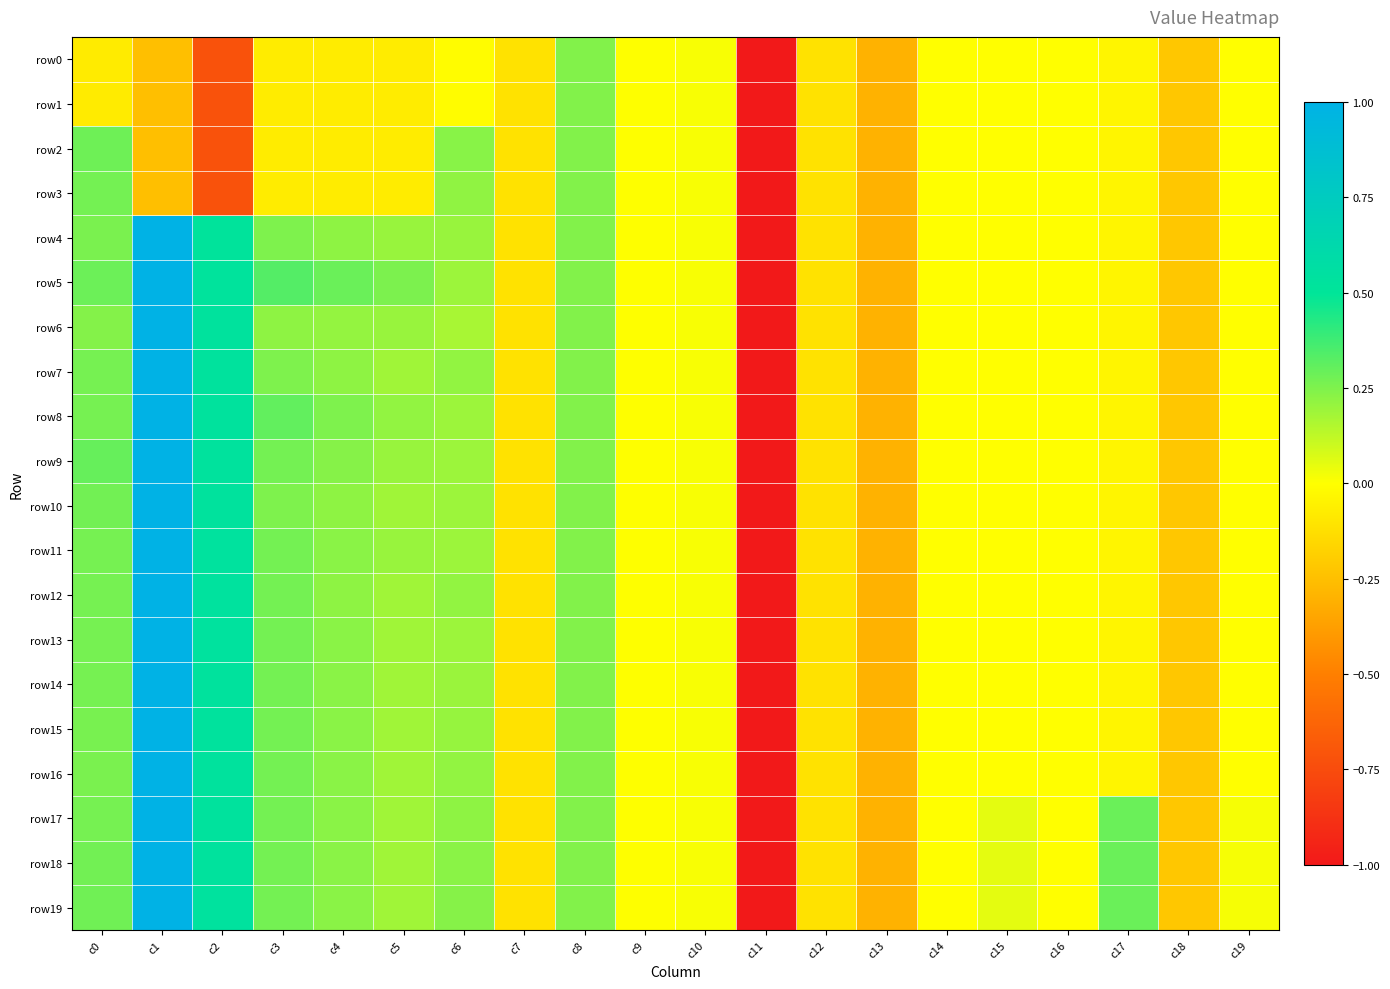

Count the number of data series in this chart.

20